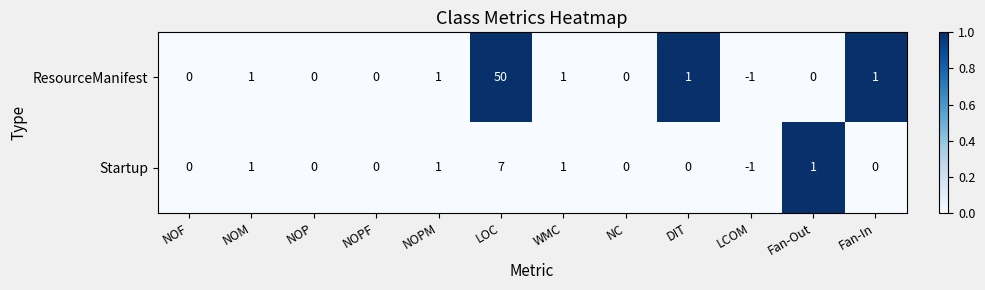

Is it true that ResourceManifest equals 0 at NOF?

True